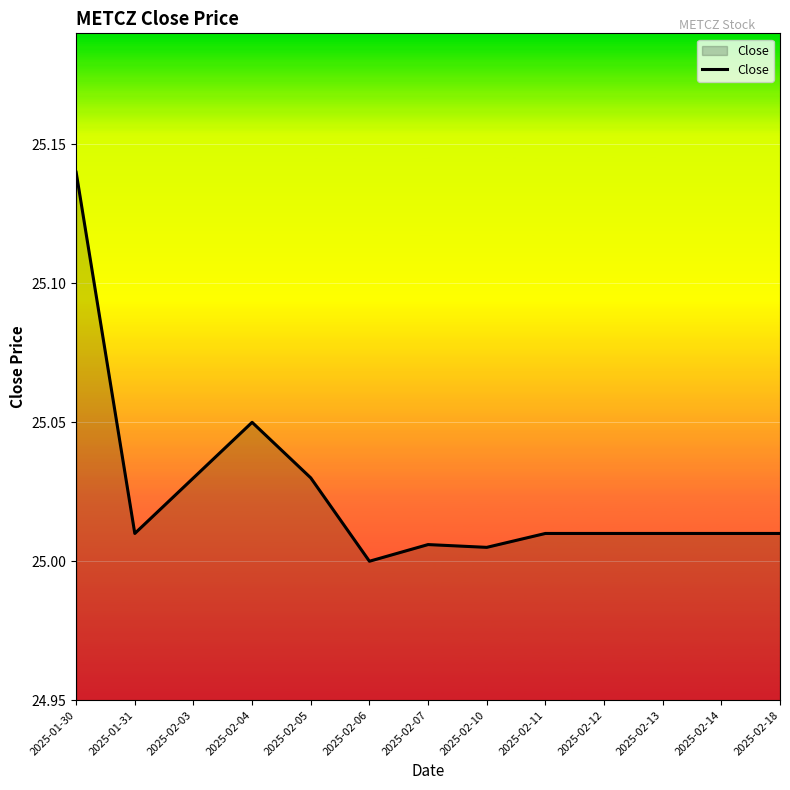

What position from the left is 2025-02-11?

9